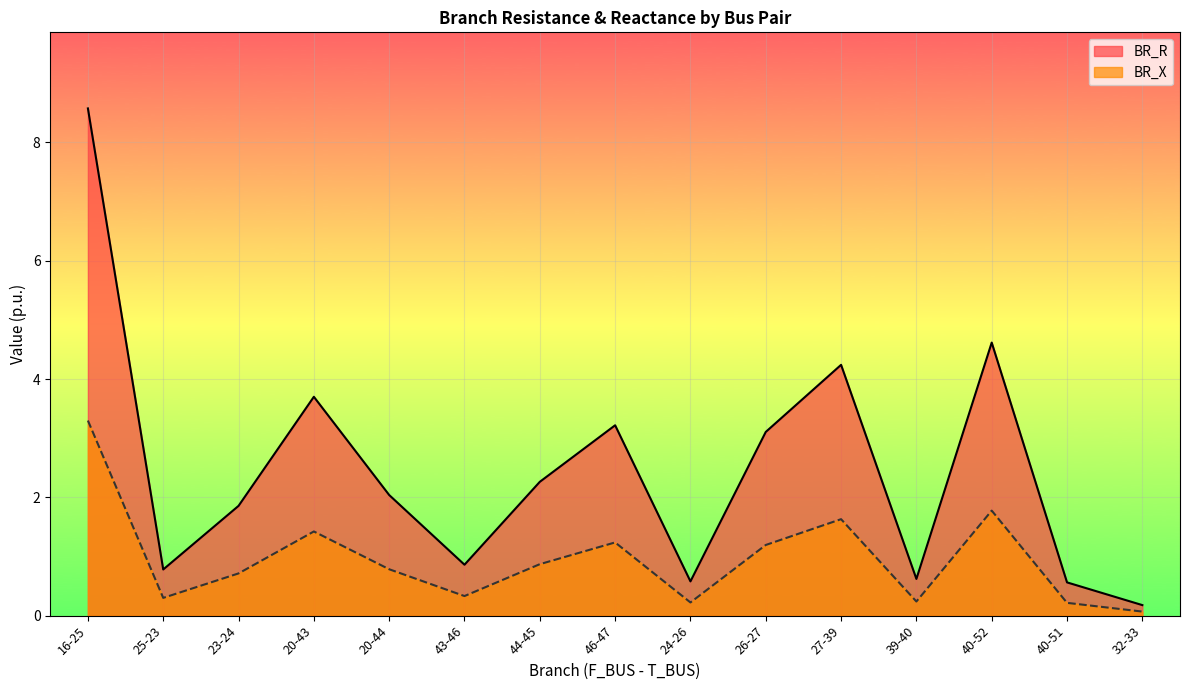

Does the chart display data point markers on the line(s)?

No